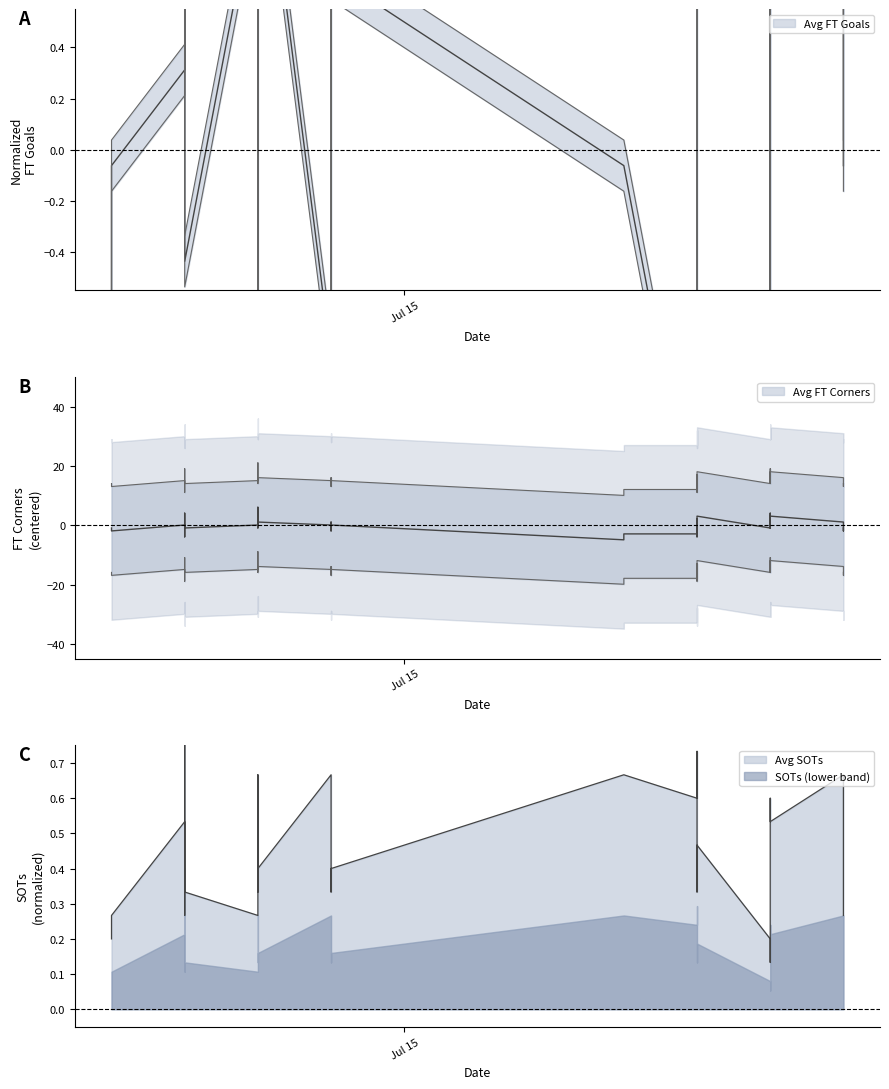

True or false: Avg FT Corners has more than 0 interior local peaks.

True